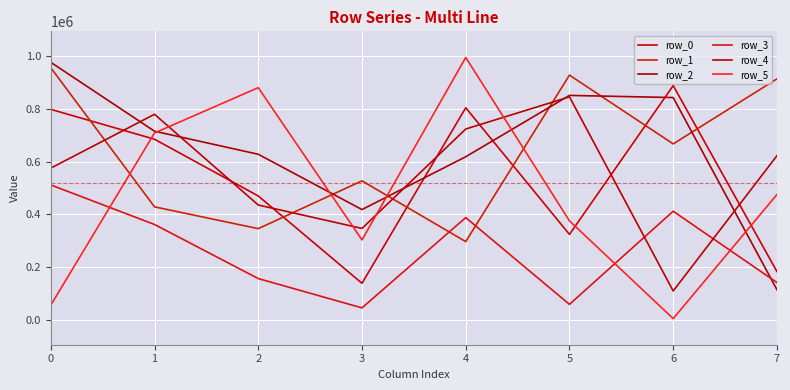

Does the chart have visible grid lines?

Yes